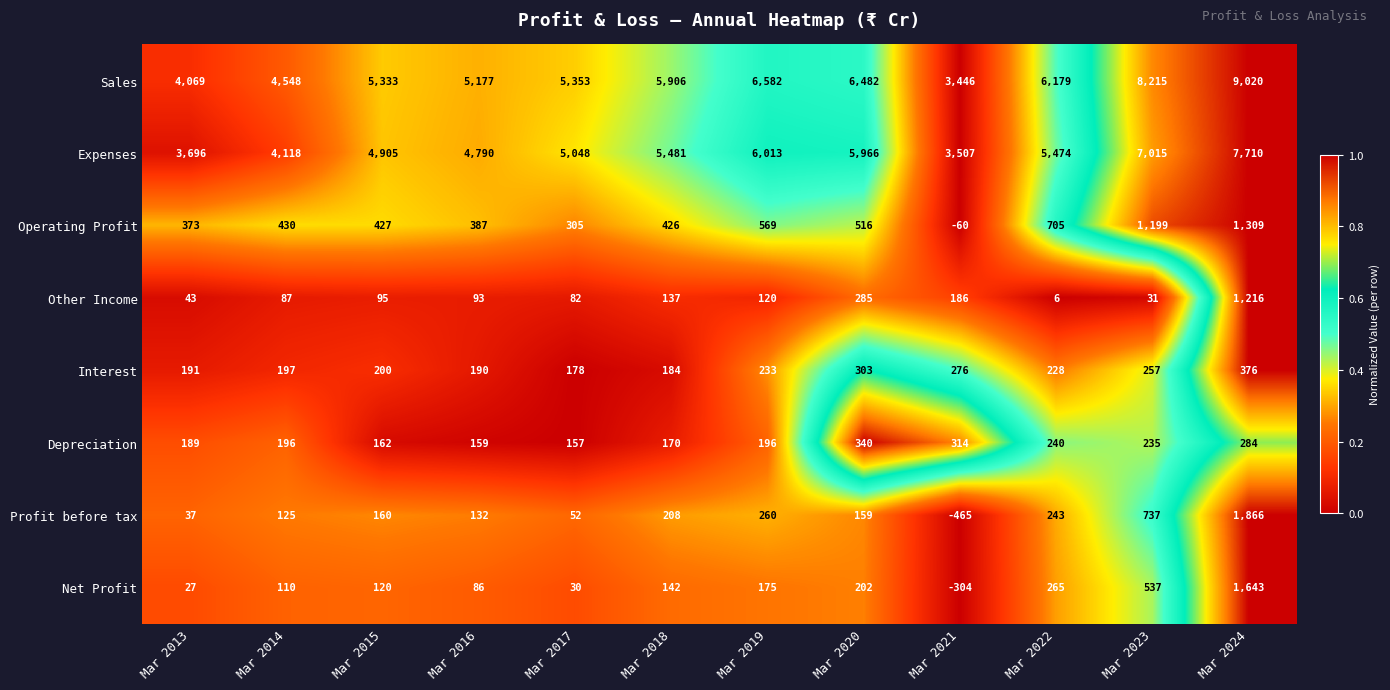

The value of Net Profit at Mar 2018 is 142. True or false?

True